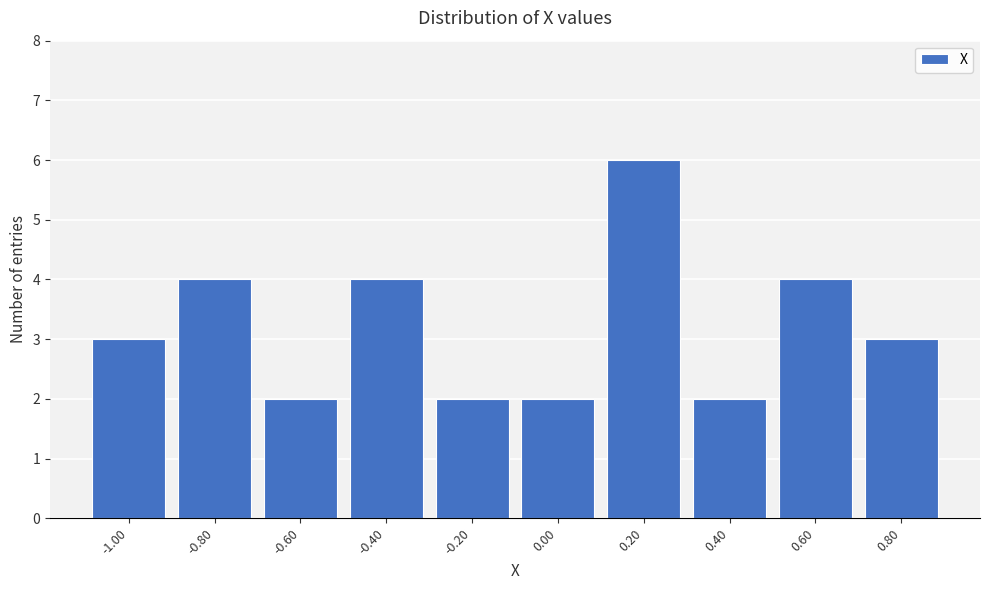

Reading left to right, transcribe all the data shown in this chart.

-1.00=3	-0.80=4	-0.60=2	-0.40=4	-0.20=2	0.00=2	0.20=6	0.40=2	0.60=4	0.80=3